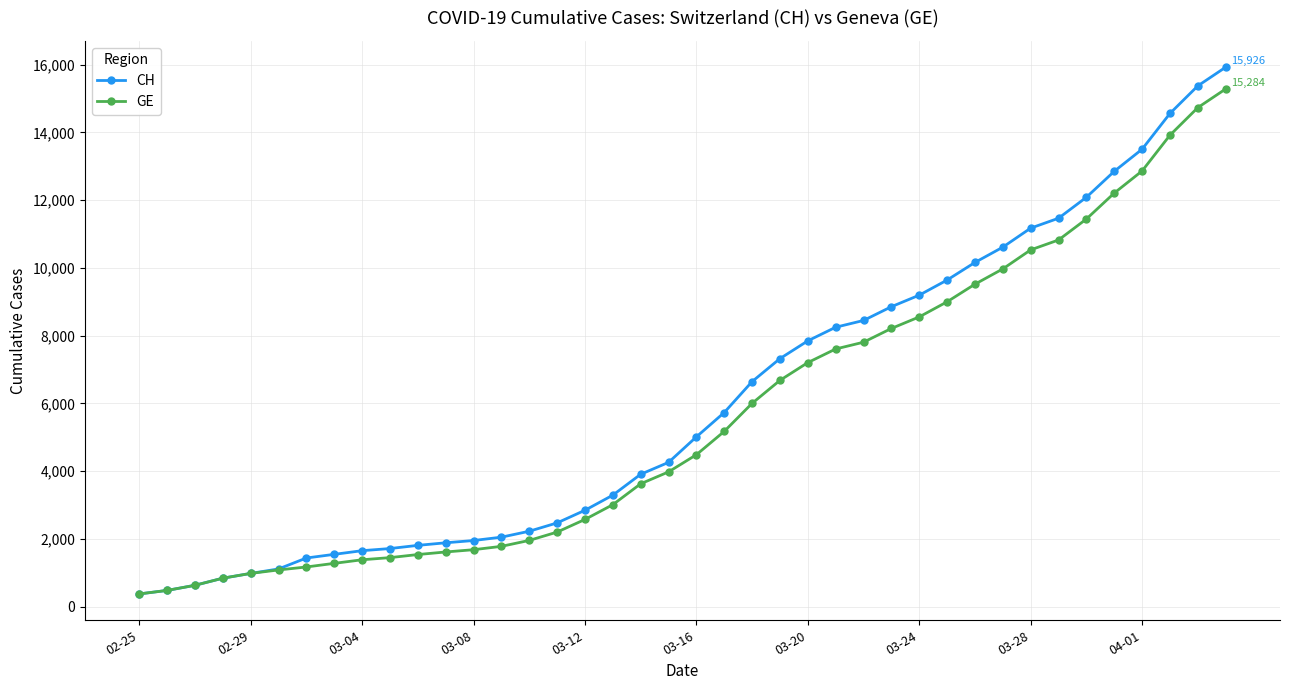

What is the value of the GE point at the 8th from the left?

1278